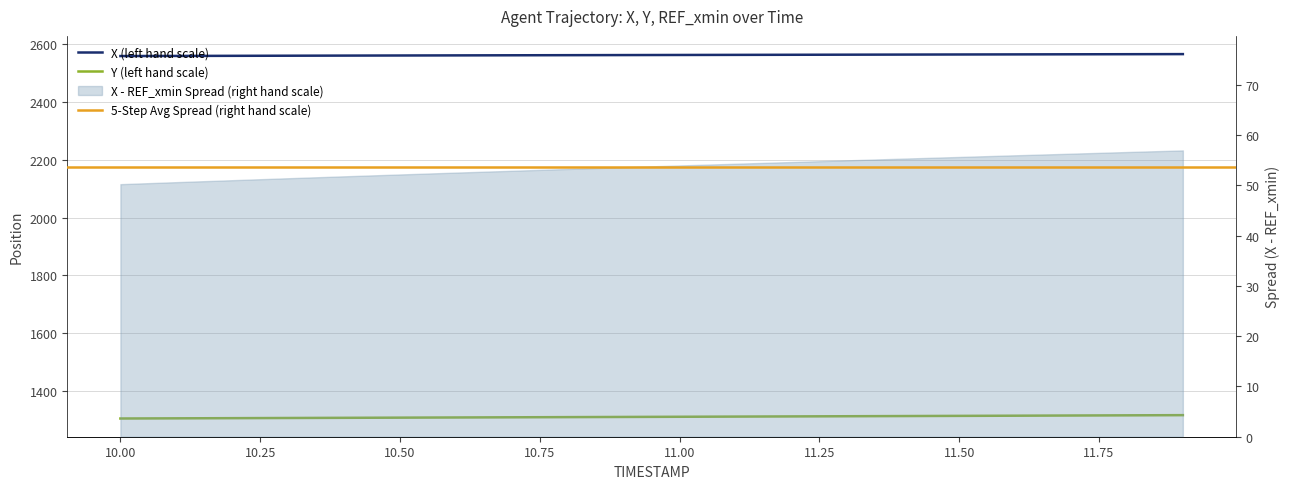

True or false: X has a value of 4337.7 at 10.0.

False